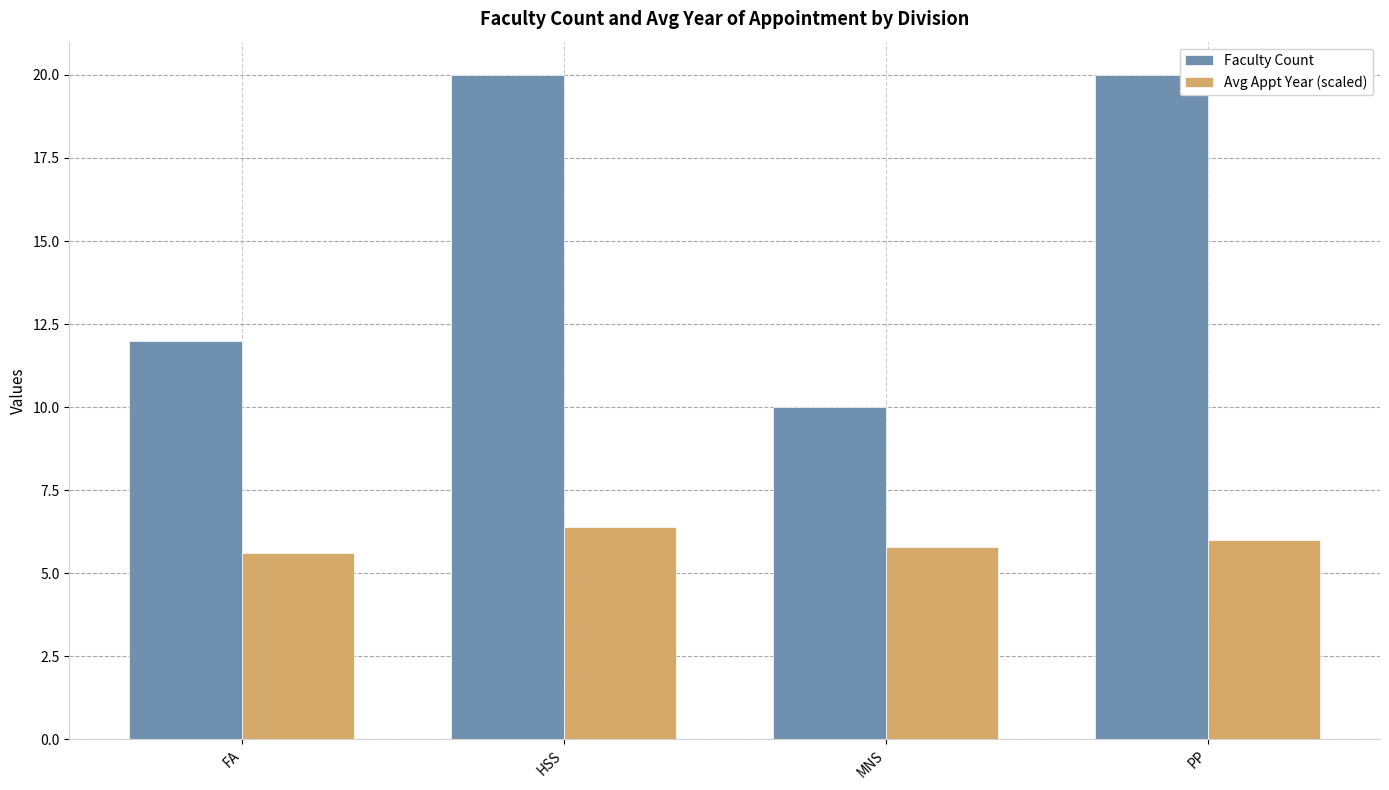

What is the difference between the highest and lowest values at MNS?

4.2